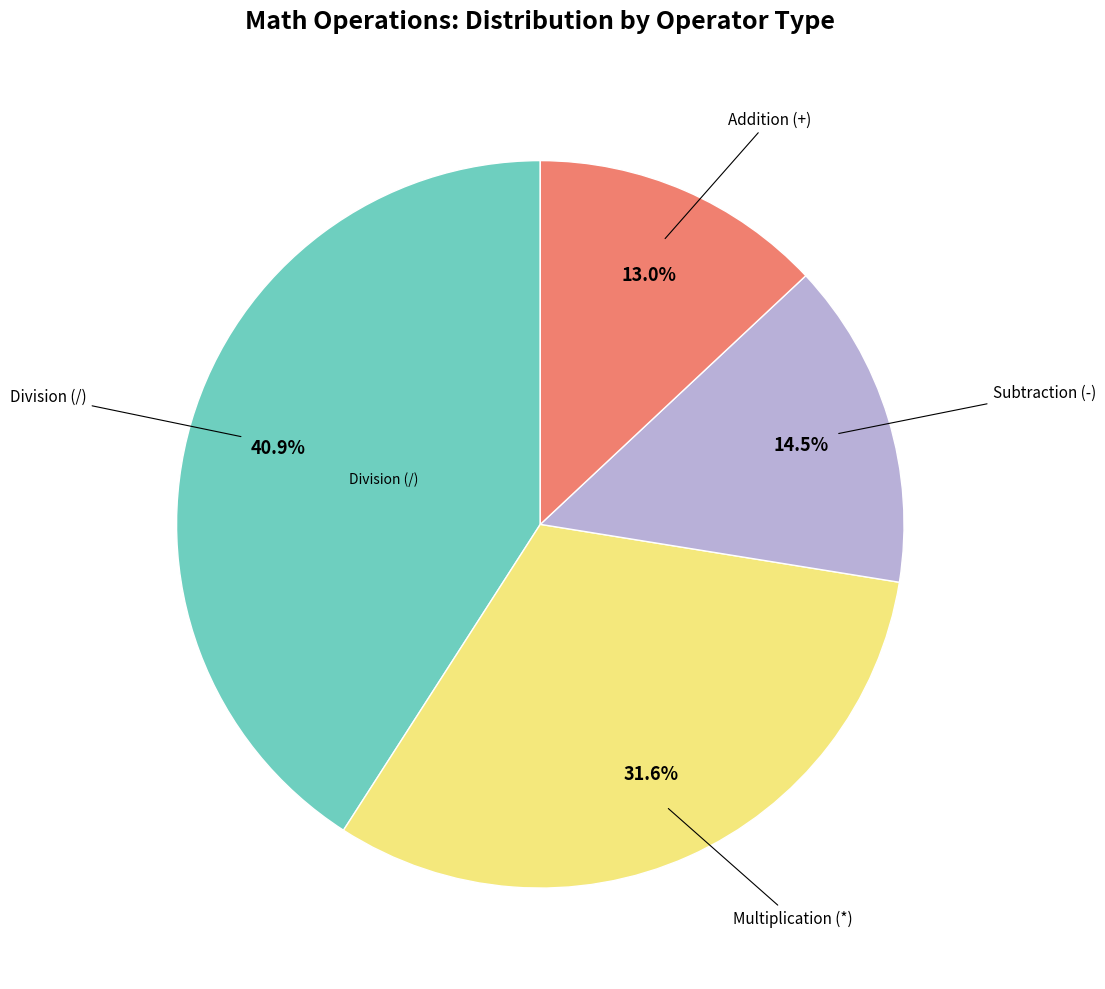

Is there a majority slice in this chart?

No